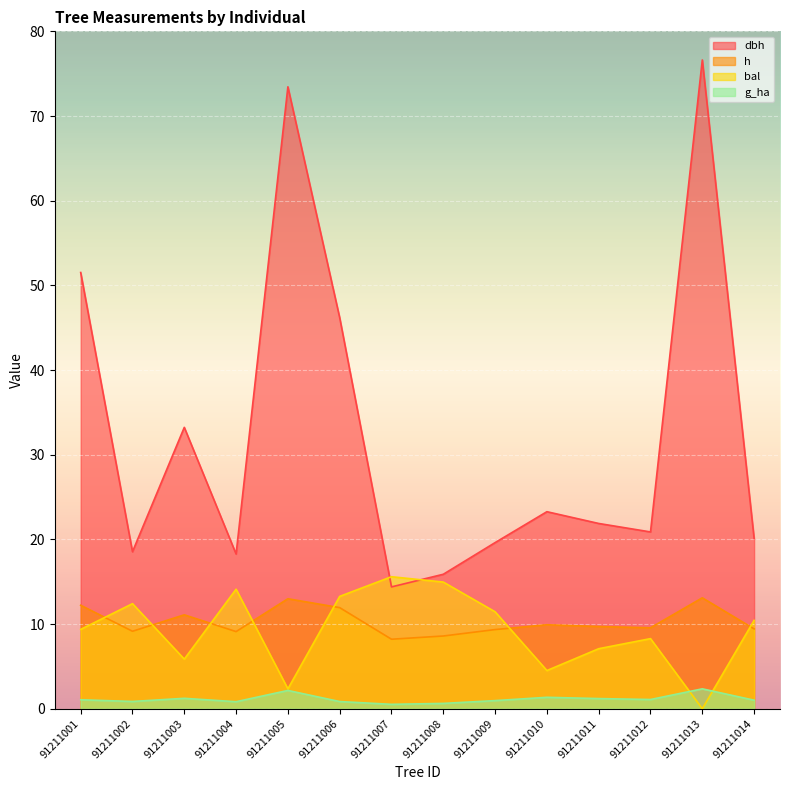

What is the difference between the highest and lowest values at 91211008?

15.2